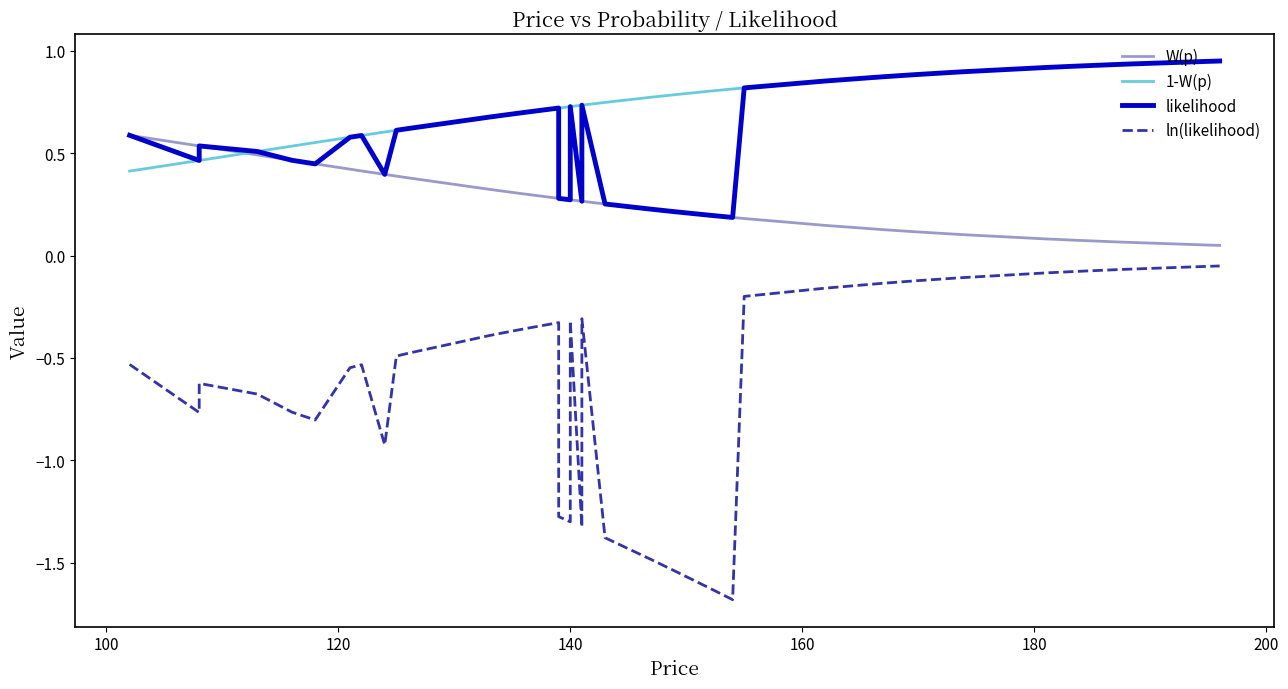

Reading left to right, list all the values displayed in this chart.

W(p): 0.6	0.5	0.5	0.5	0.5	0.4	0.4	0.4	0.4	0.4	0.4	0.3	0.3	0.3	0.3	0.3	0.3	0.3	0.3	0.3	0.3	0.2	0.2	0.2	0.2	0.2	0.1	0.1	0.1	0.1	0.1	0.1	0.1	0.1	0.1	0.1	0.1	0.1	0.1	0.0
1-W(p): 0.4	0.5	0.5	0.5	0.5	0.6	0.6	0.6	0.6	0.6	0.6	0.7	0.7	0.7	0.7	0.7	0.7	0.7	0.7	0.7	0.7	0.8	0.8	0.8	0.8	0.8	0.9	0.9	0.9	0.9	0.9	0.9	0.9	0.9	0.9	0.9	0.9	0.9	0.9	1.0
likelihood: 0.6	0.5	0.5	0.5	0.5	0.4	0.6	0.6	0.4	0.6	0.6	0.7	0.7	0.7	0.7	0.3	0.3	0.7	0.3	0.7	0.3	0.2	0.2	0.2	0.2	0.8	0.9	0.9	0.9	0.9	0.9	0.9	0.9	0.9	0.9	0.9	0.9	0.9	0.9	1.0
ln(likelihood): -0.5	-0.8	-0.6	-0.7	-0.8	-0.8	-0.5	-0.5	-0.9	-0.5	-0.5	-0.4	-0.4	-0.4	-0.3	-1.3	-1.3	-0.3	-1.3	-0.3	-1.4	-1.5	-1.5	-1.6	-1.7	-0.2	-0.2	-0.1	-0.1	-0.1	-0.1	-0.1	-0.1	-0.1	-0.1	-0.1	-0.1	-0.1	-0.1	-0.1